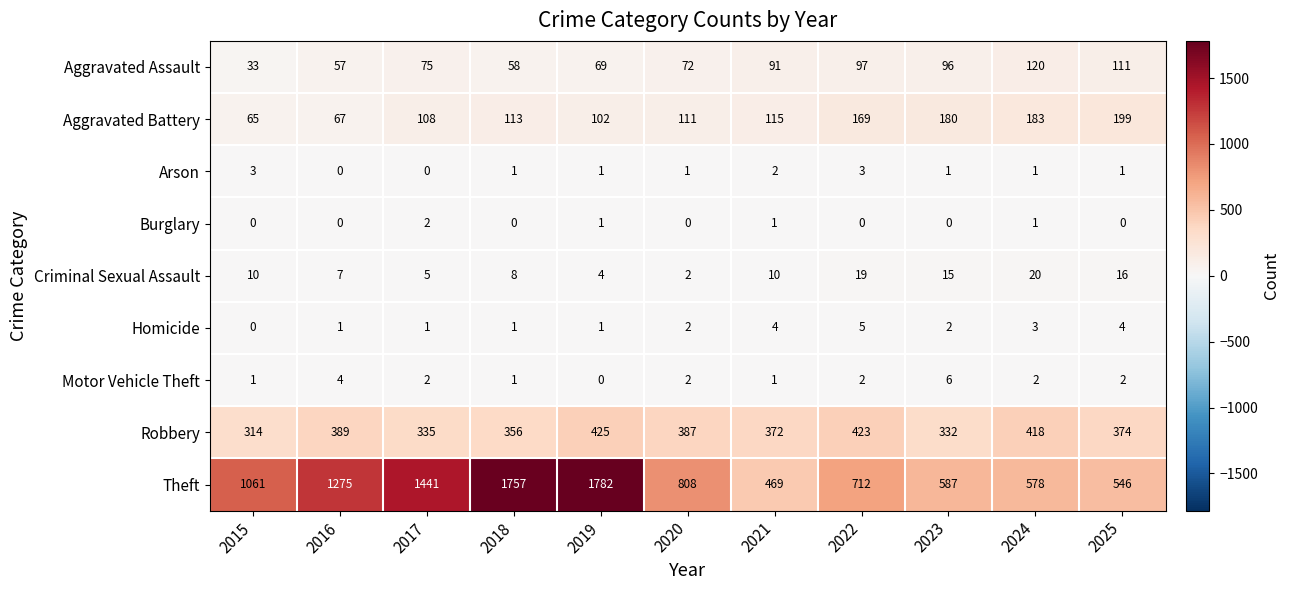

At which label does Aggravated Assault reach its minimum?

2015